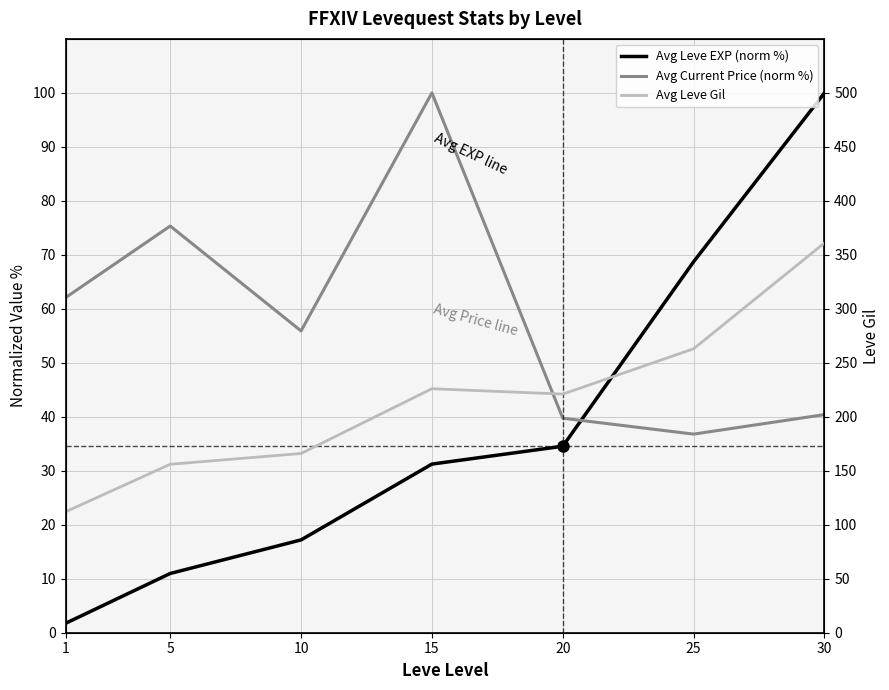

Where does the Avg Leve EXP (norm %) series first go above 31?

15